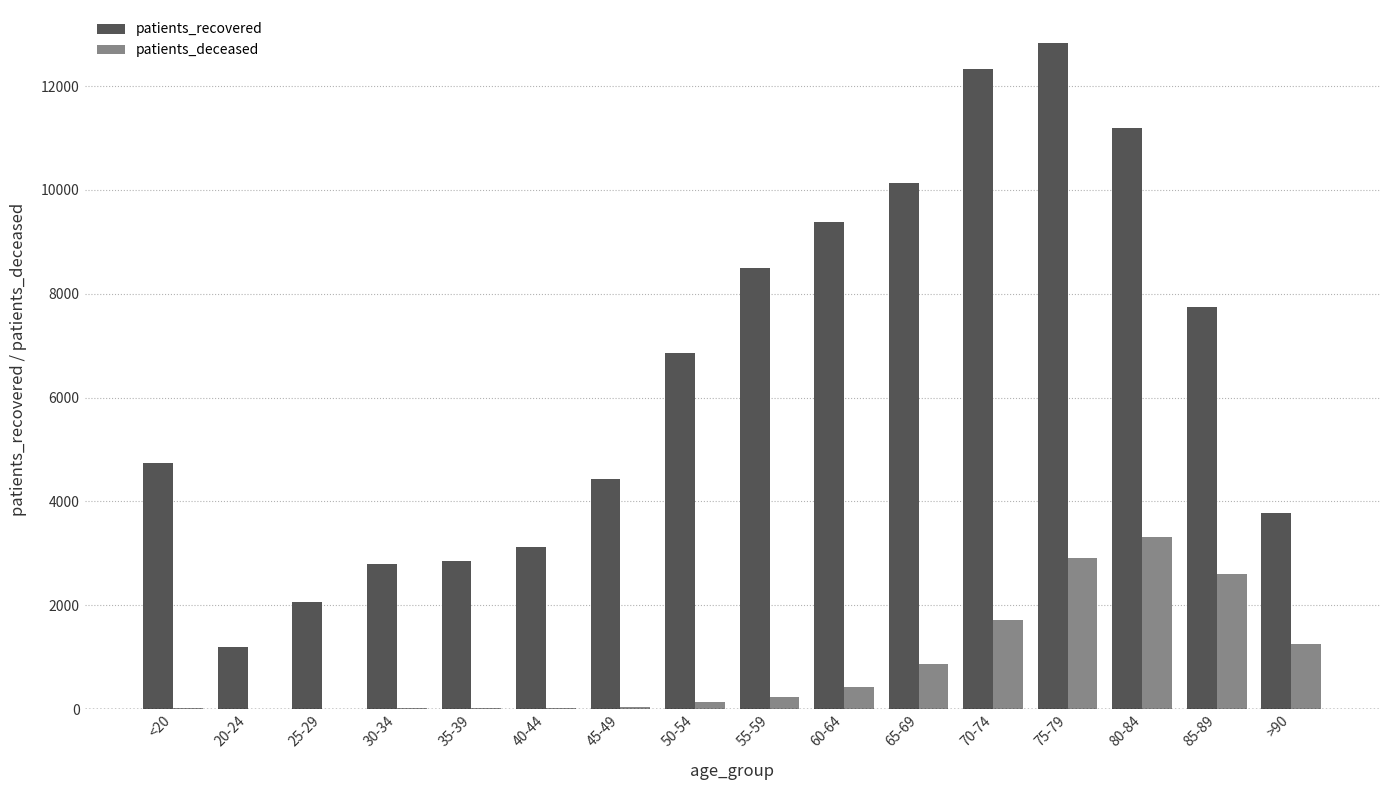

What is the maximum value shown in the chart?

12826